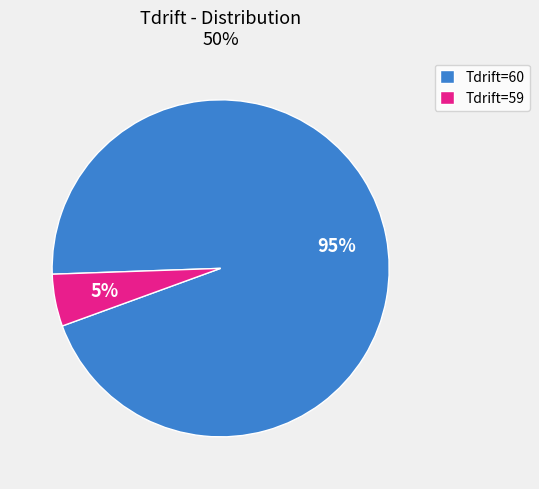

Count the number of slices in the pie.

2